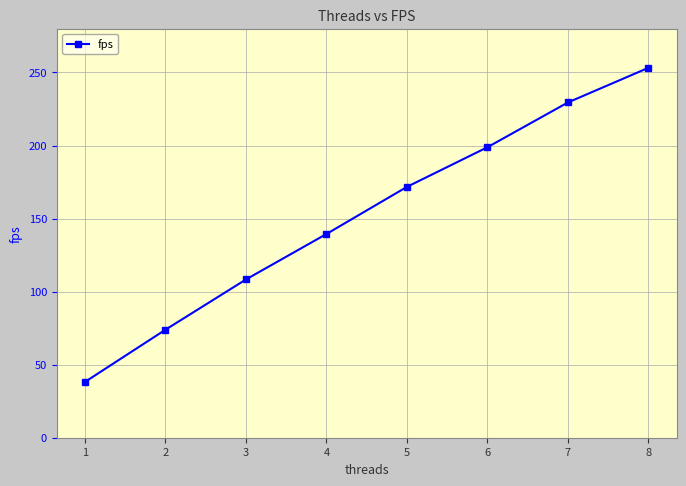

What is the change in value from 1 to 8?

+215.0